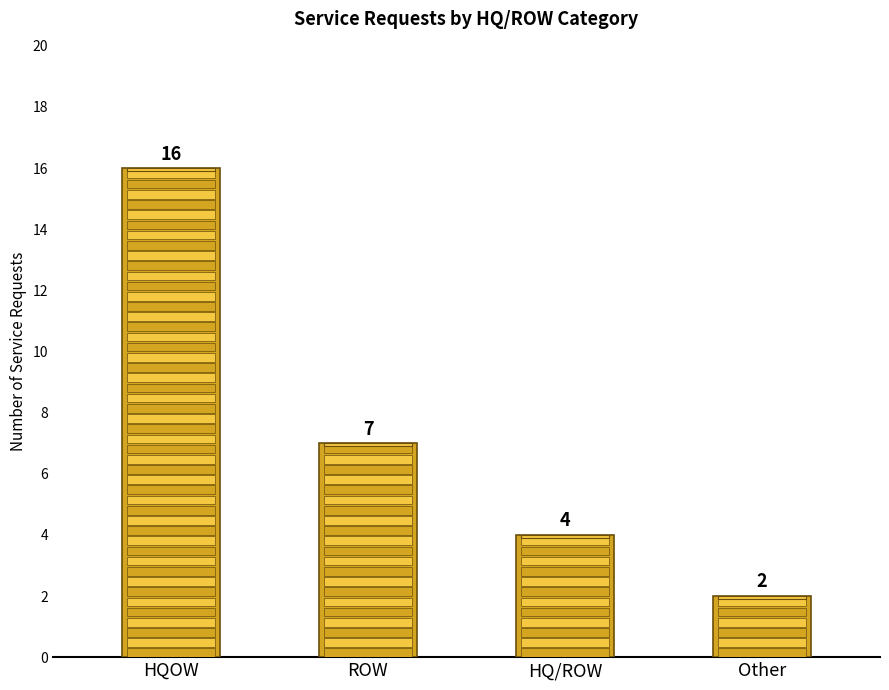

Rank the categories by value from highest to lowest.

HQOW, ROW, HQ/ROW, Other